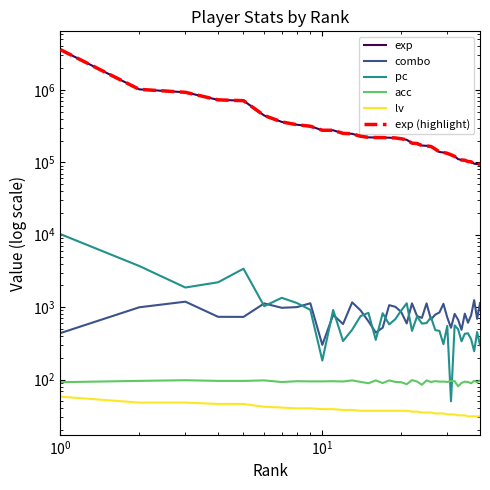

True or false: acc and exp cross at least once.

False